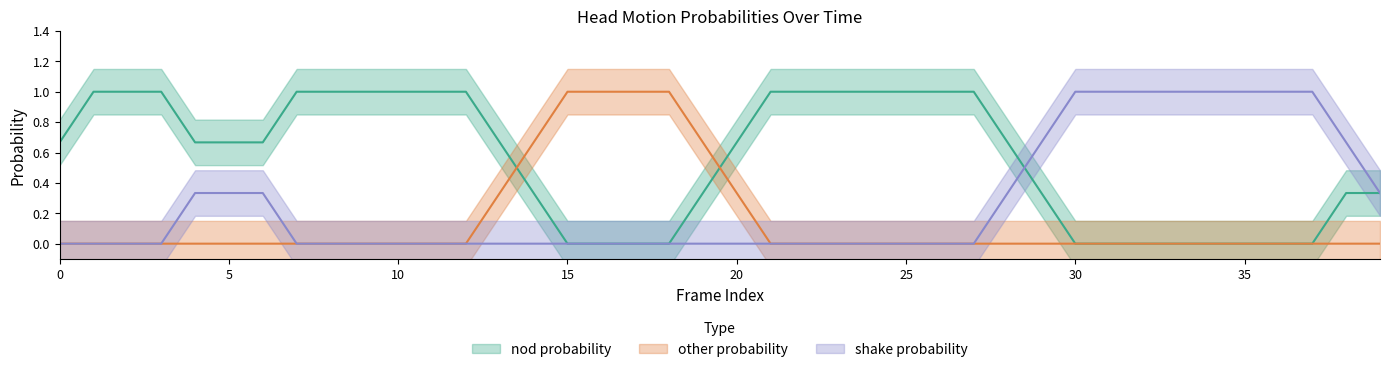

Is the value of other probability at 33 greater than the value of shake probability at 11?

No